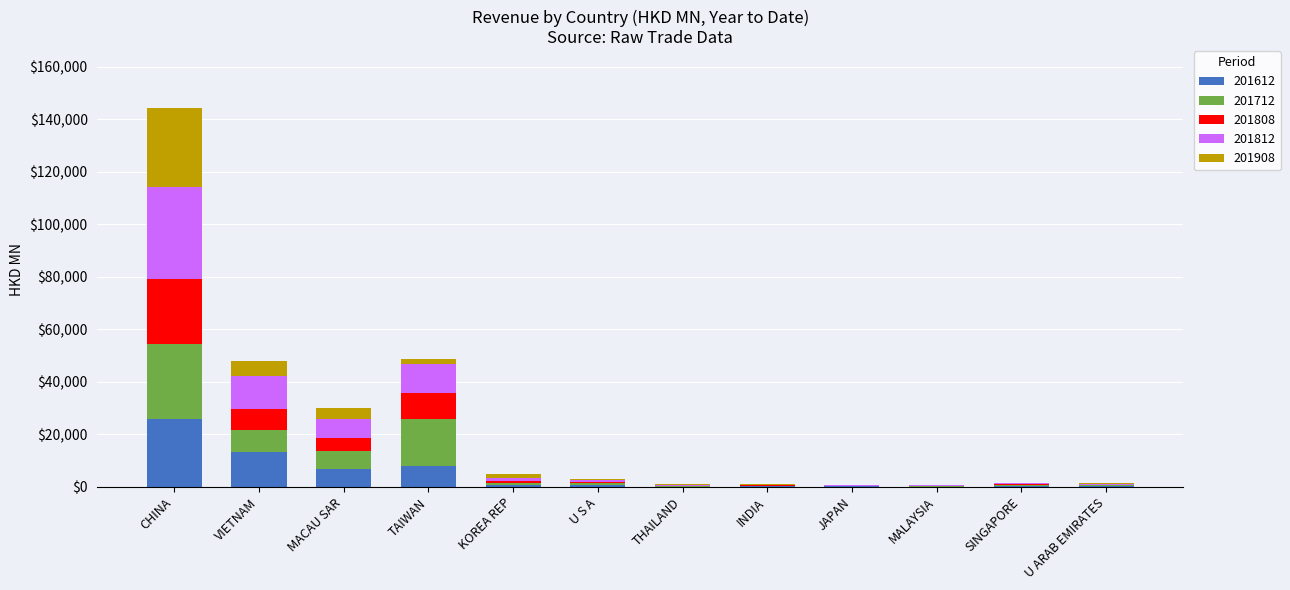

What are all the series names shown in the legend?

201612, 201712, 201808, 201812, 201908